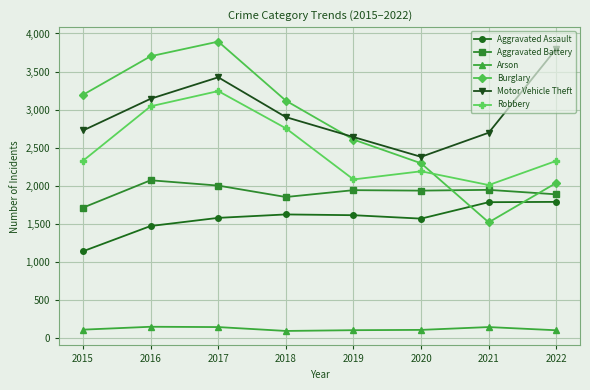

What is the value of the Robbery point at the 6th from the left?

2189